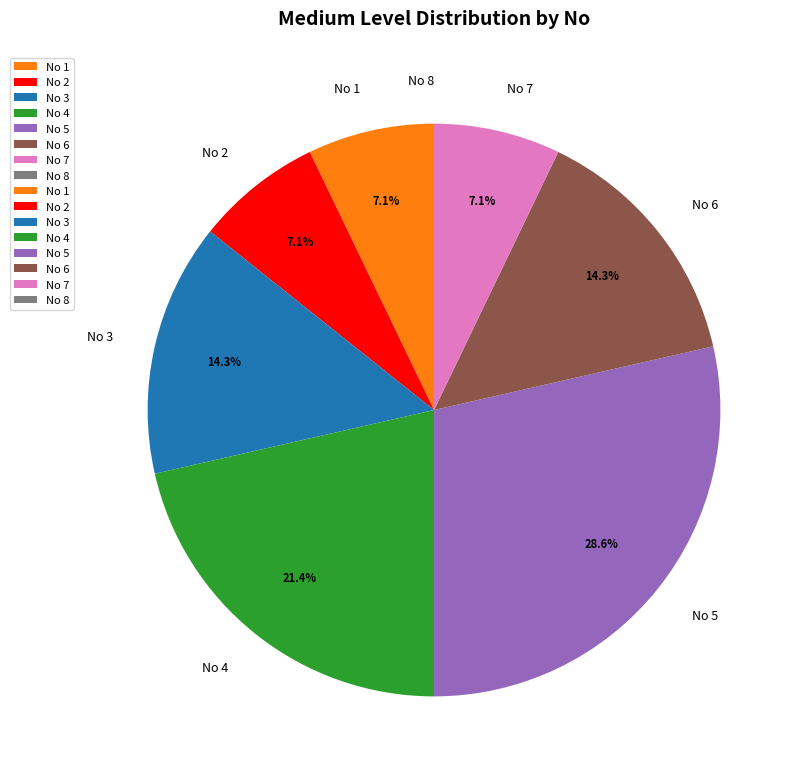

Does any single category account for the majority?

No